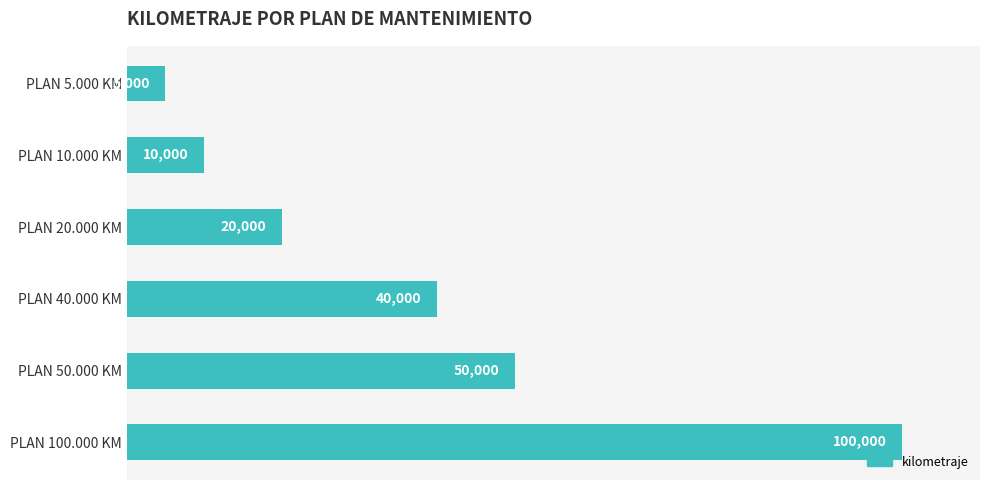

What position from the top is PLAN 40.000 KM?

4